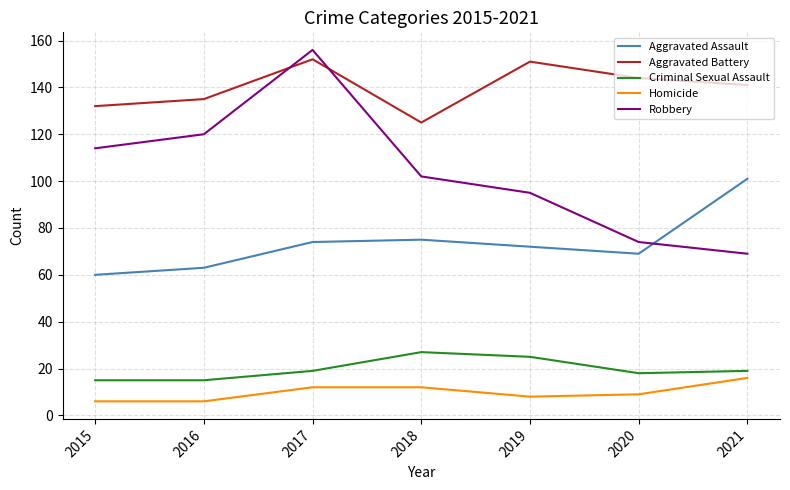

What is the difference between the maximum and minimum values in the Aggravated Assault series?

41